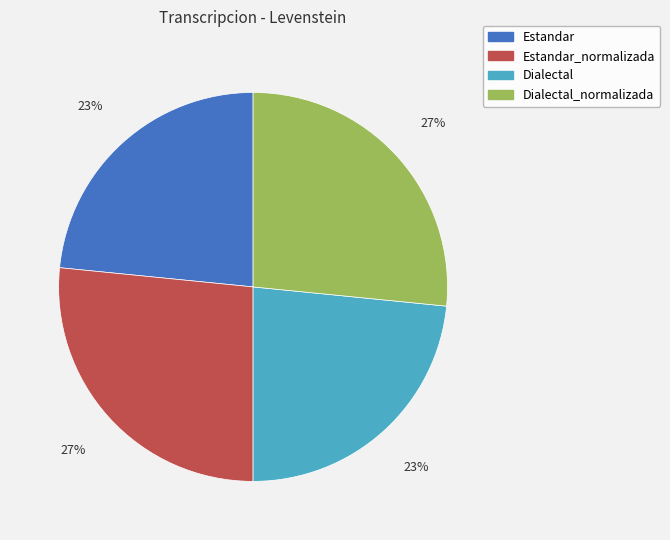

To the nearest percent, what is the average slice percentage?

25%